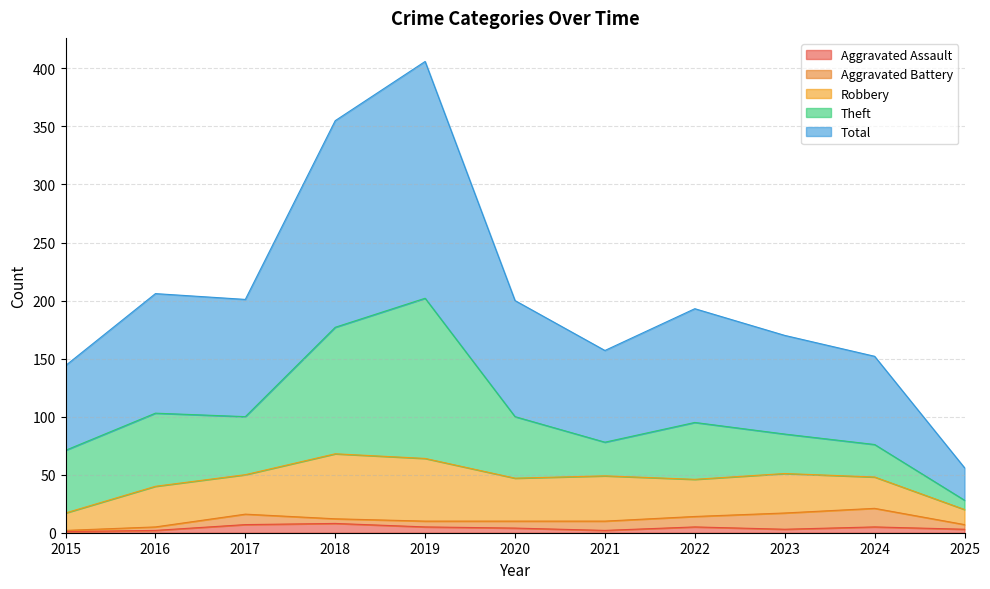

True or false: Robbery and Total intersect in this chart.

False